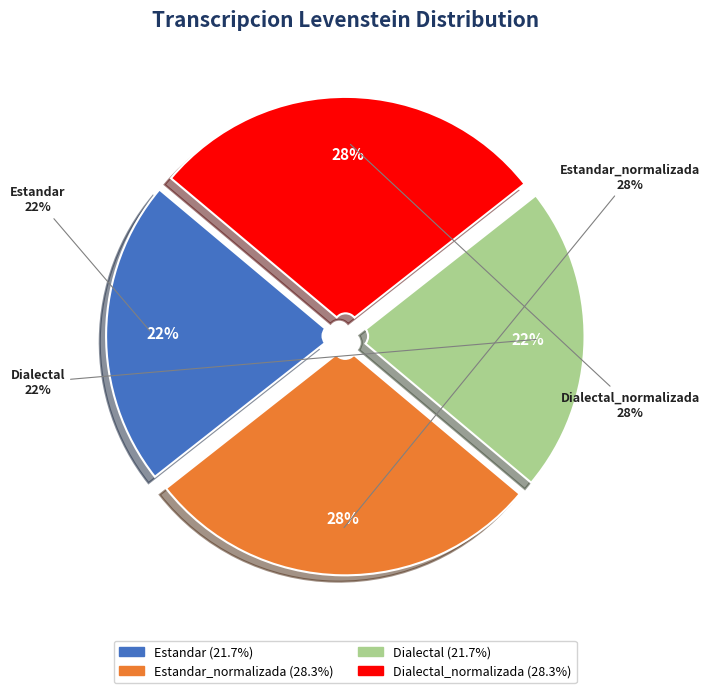

What portion of the pie excludes Estandar?

78.3%